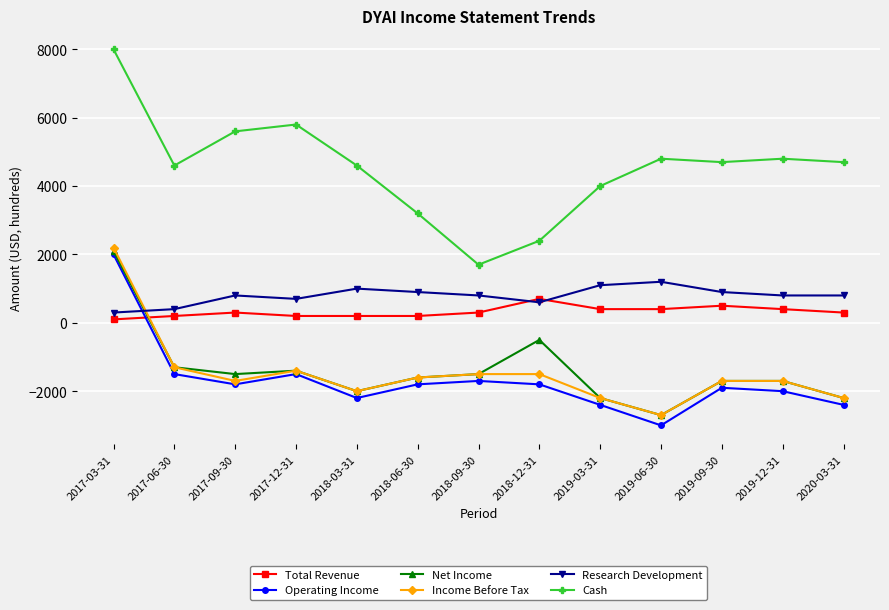

True or false: Cash and Research Development intersect in this chart.

False